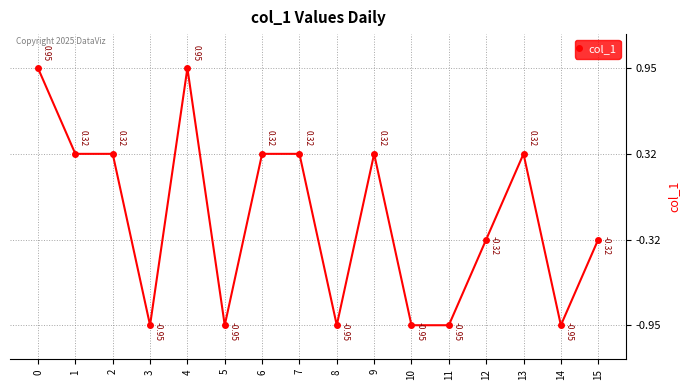

Which has a higher value, 11 or 12?

12